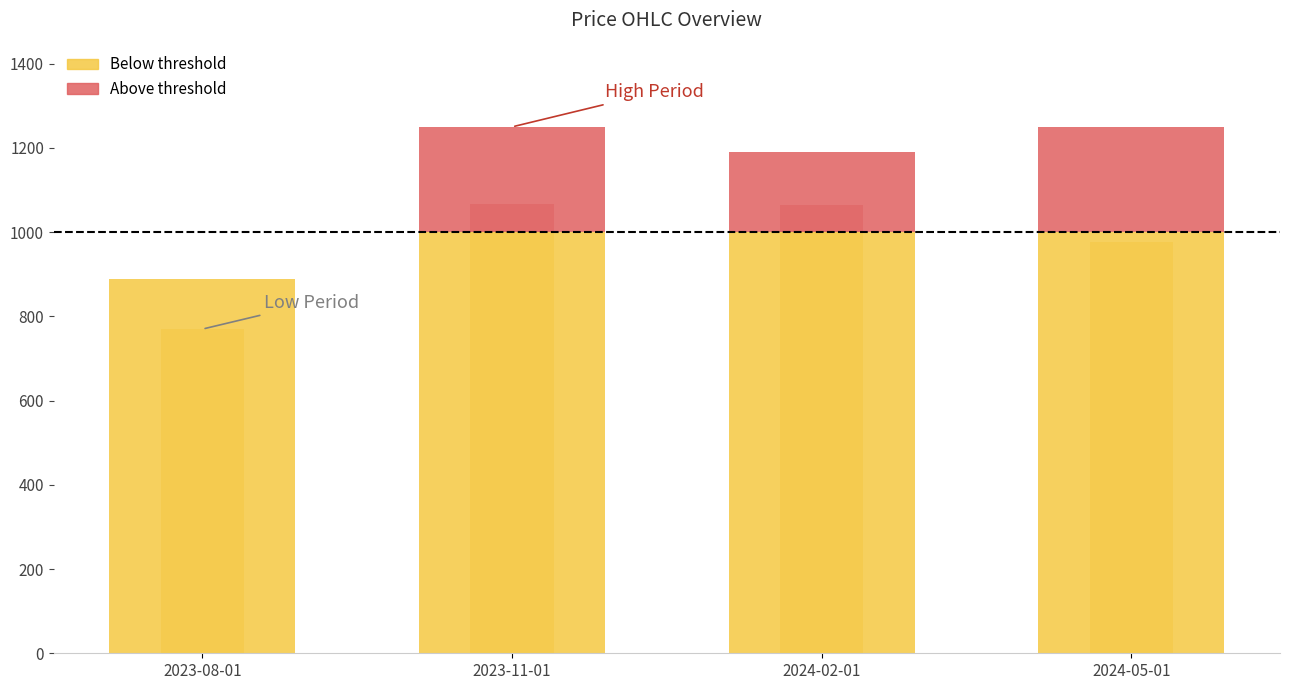

Rank the series at 2024-02-01 from highest to lowest value.

High, Open, Close, Low